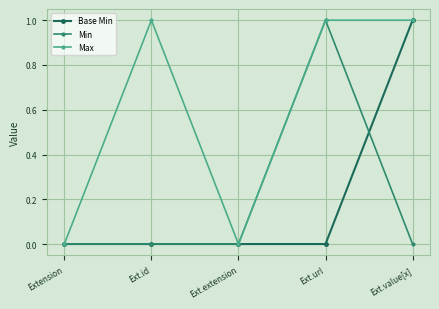

What is the difference between the maximum and second lowest values in the Base Min series?

1